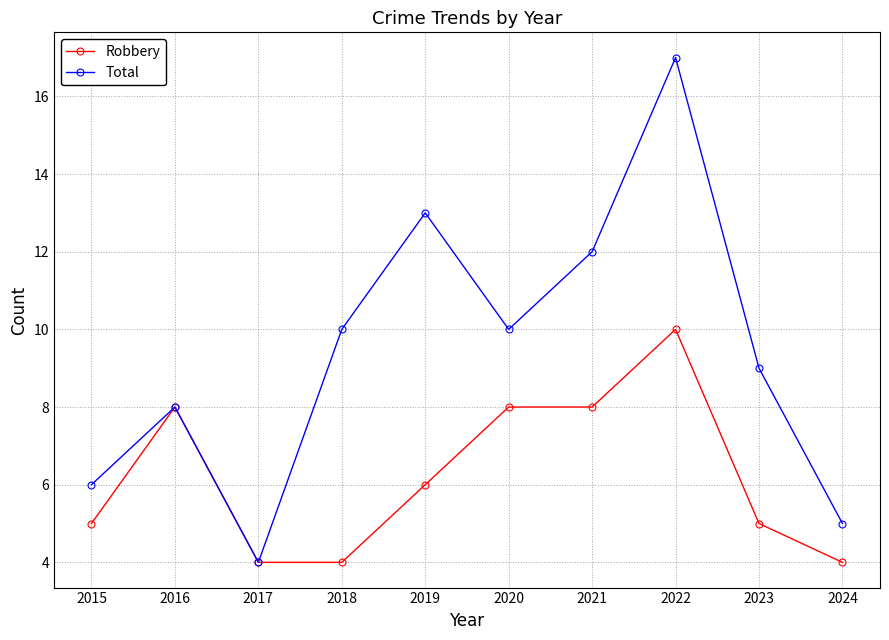

What are all the series names shown in the legend?

Robbery, Total